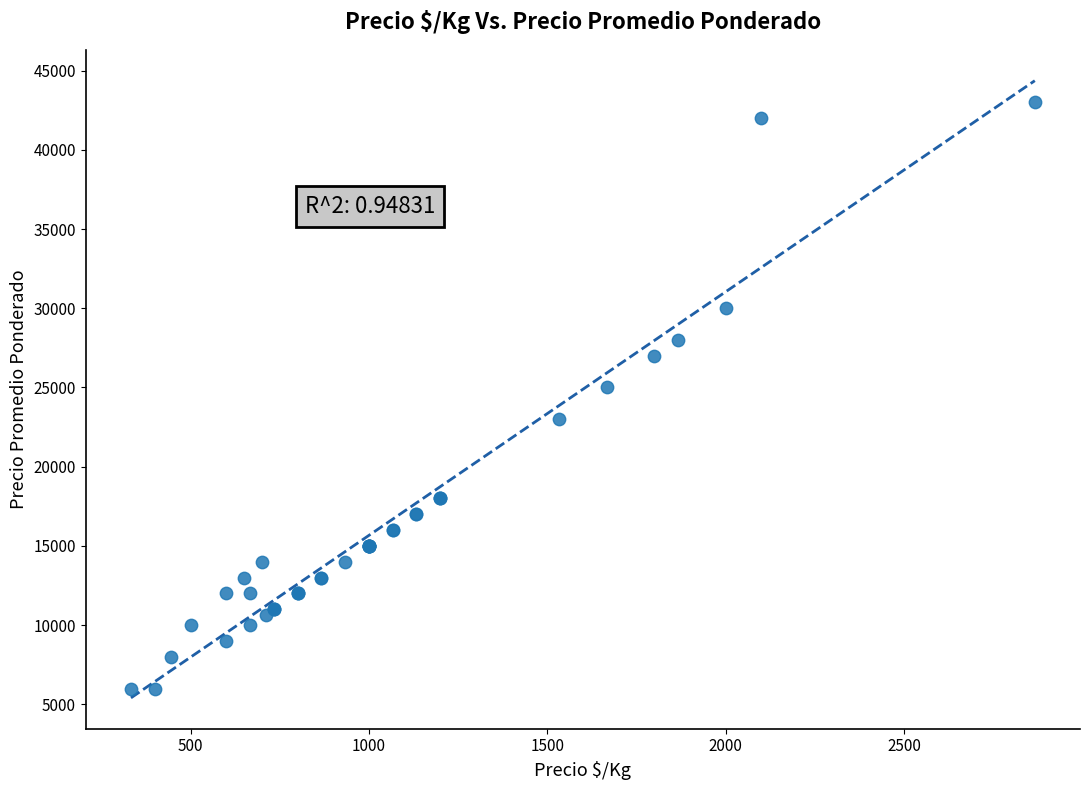

What Y value in the scatter plot is closest to 24500?

25000